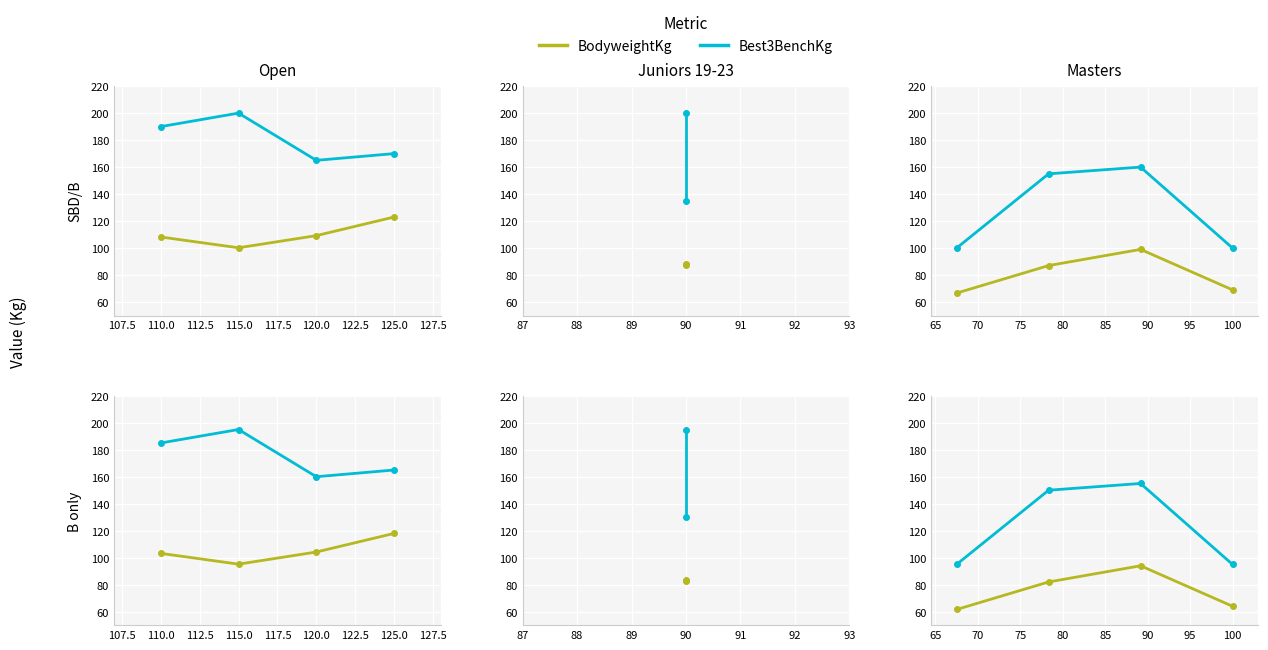

True or false: Best3BenchKg and BodyweightKg cross at least once.

False